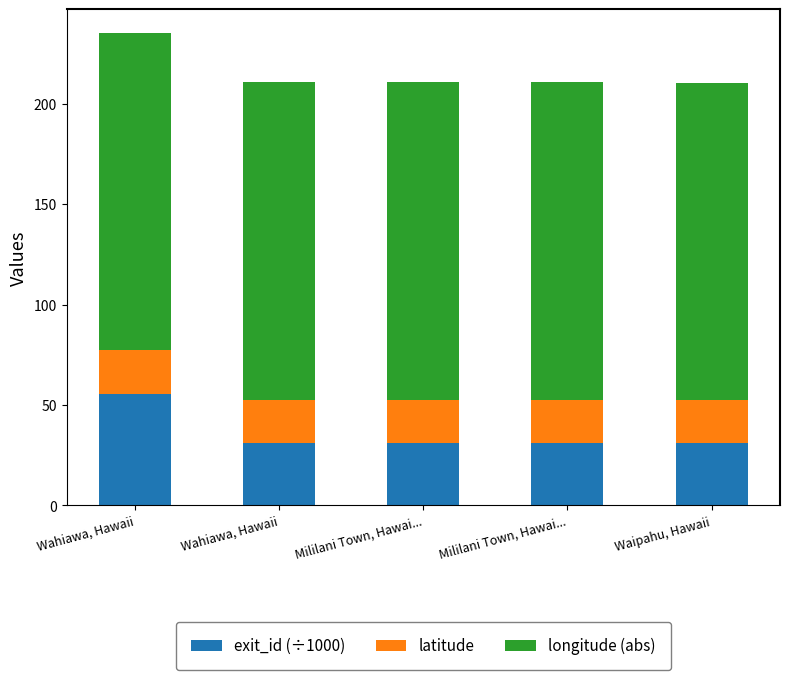

The value of longitude (abs) at Mililani Town, Hawai... is 279.5. True or false?

False